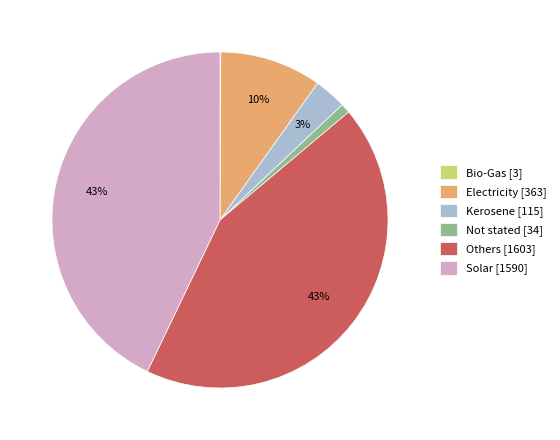

Is the sum of Not stated and Solar greater than half?

No